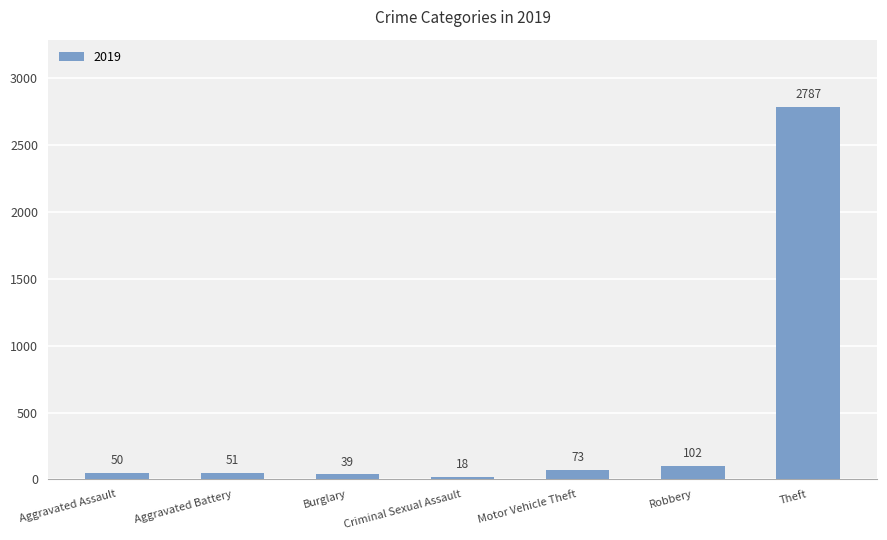

True or false: the data shows 1454 at Theft.

False